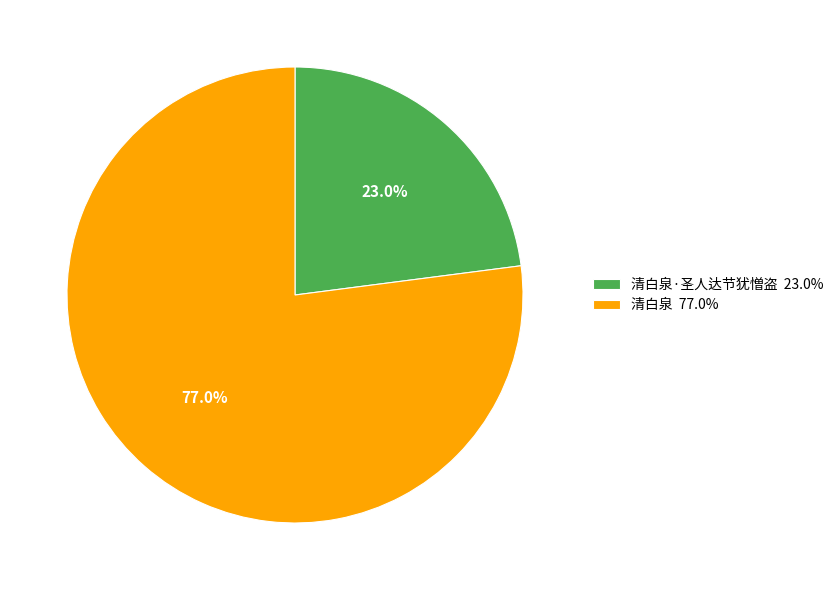

Which slice is the largest?

清白泉 77.0%